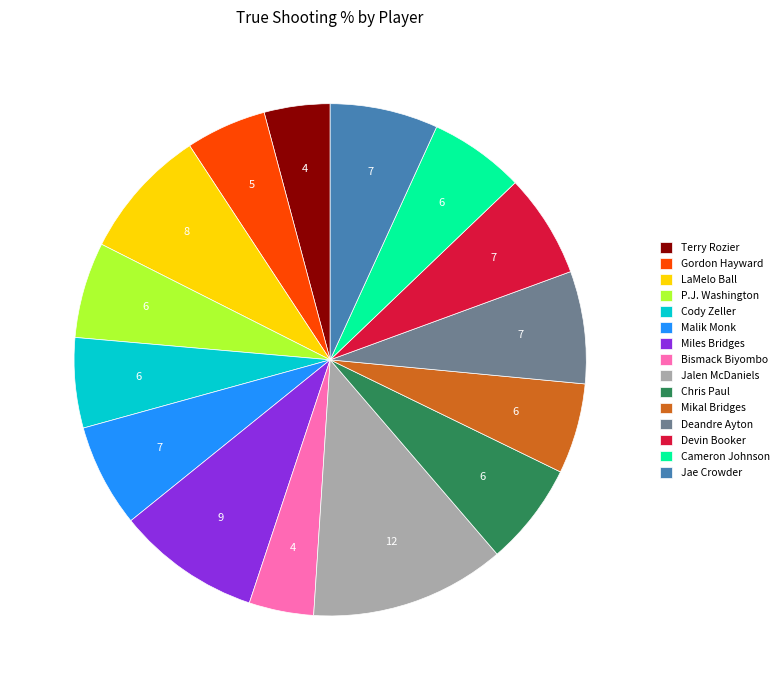

Do Miles Bridges and Jae Crowder together represent more than half of the pie?

No